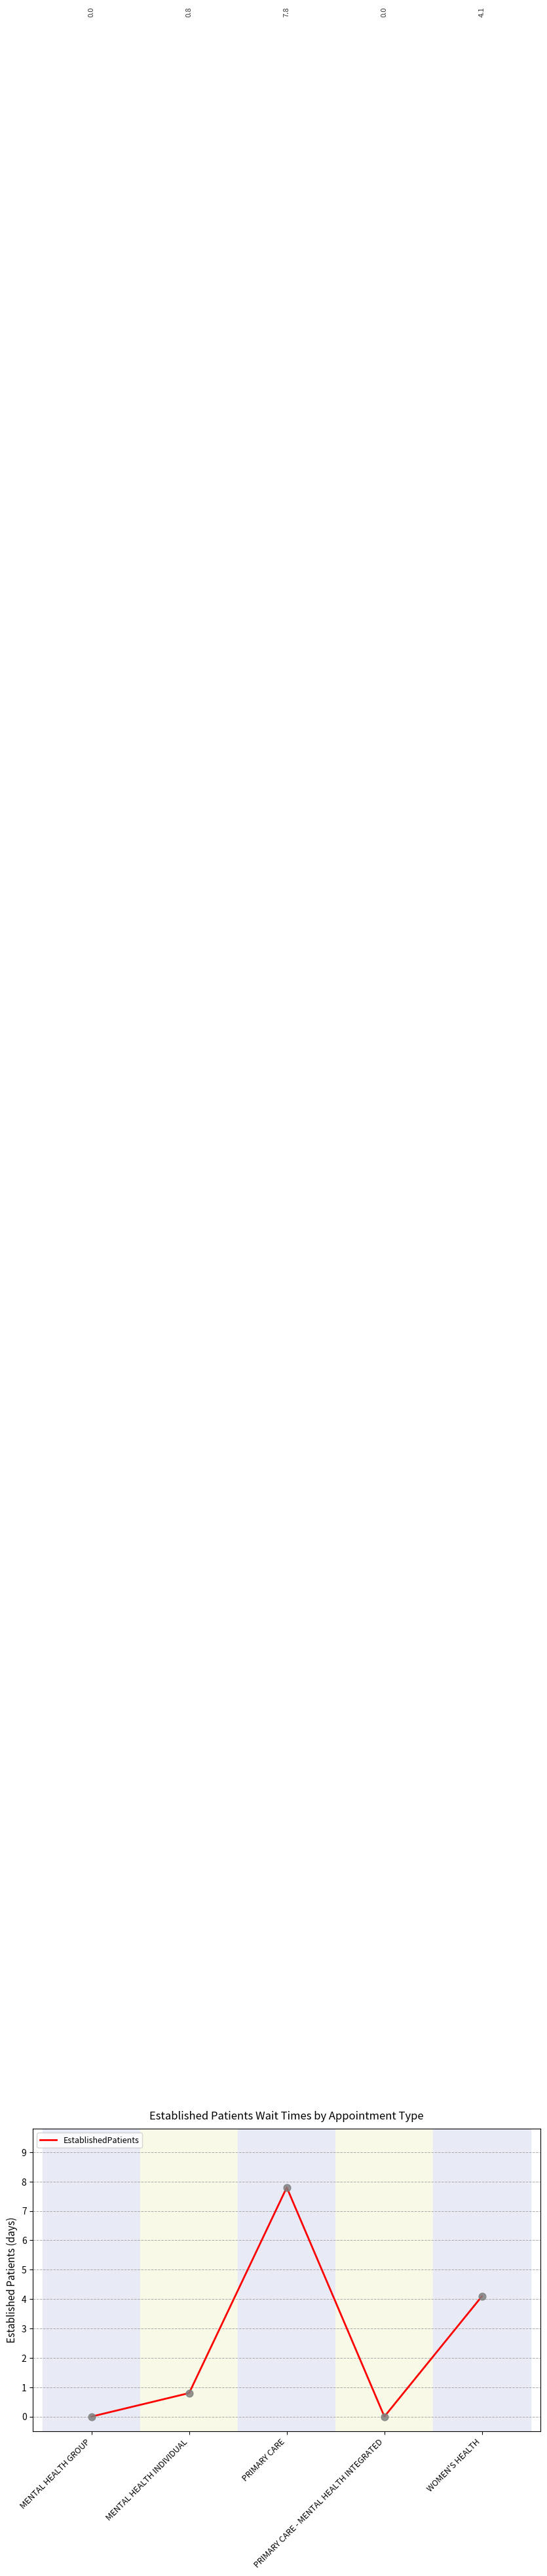

What is the change in value from MENTAL HEALTH GROUP to WOMEN'S HEALTH?

+4.1